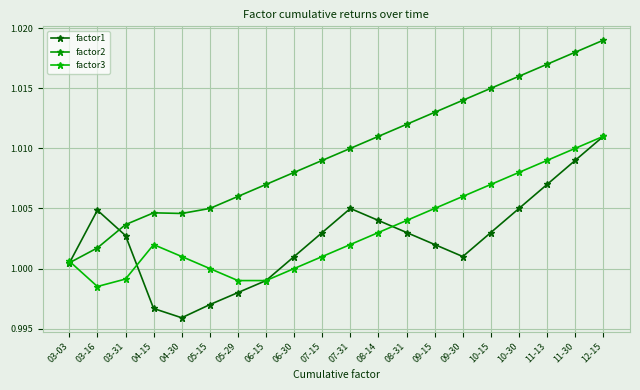

What is the average value of the factor3 series?

1.0